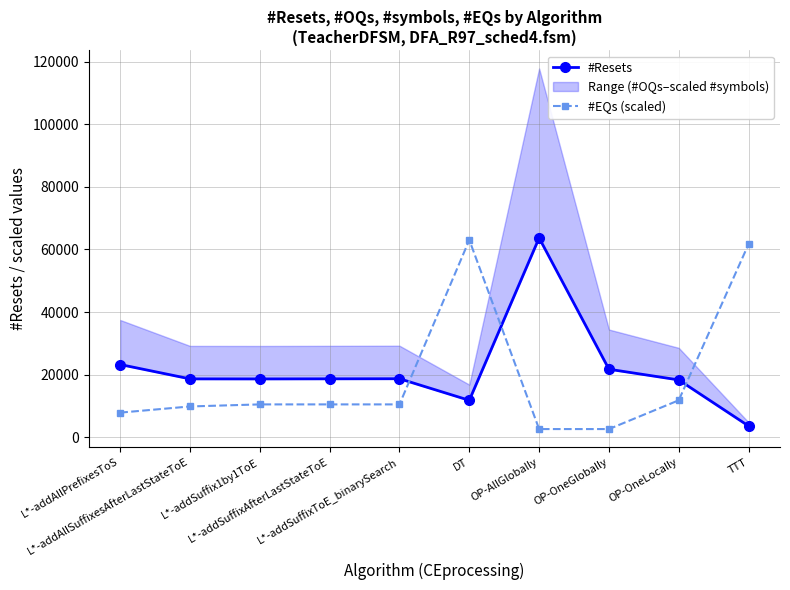

List the series in order of their peak value, highest first.

#Resets, #EQs (scaled)